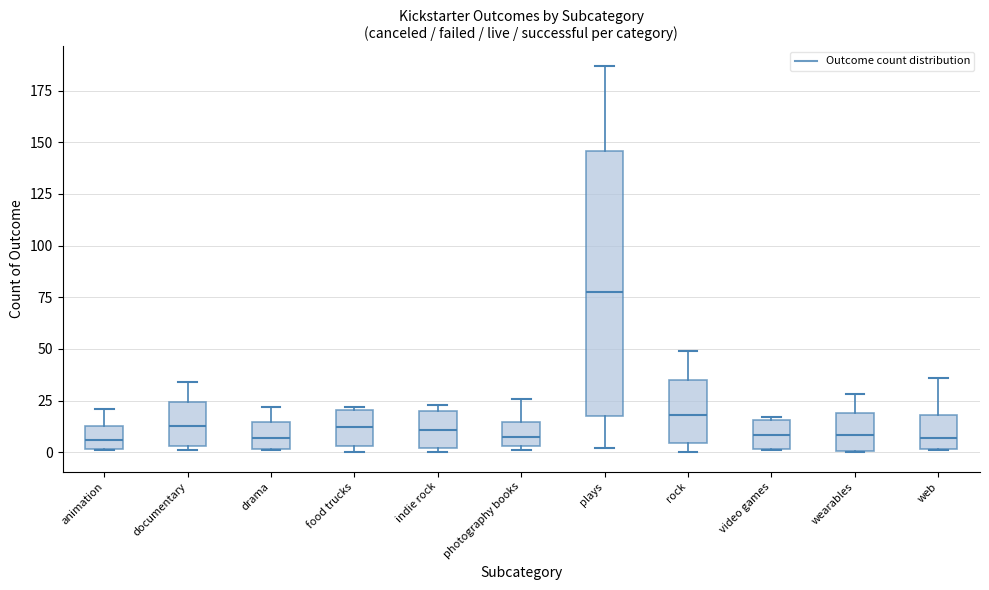

Which box is the tallest, from its lower edge to its upper edge?

plays